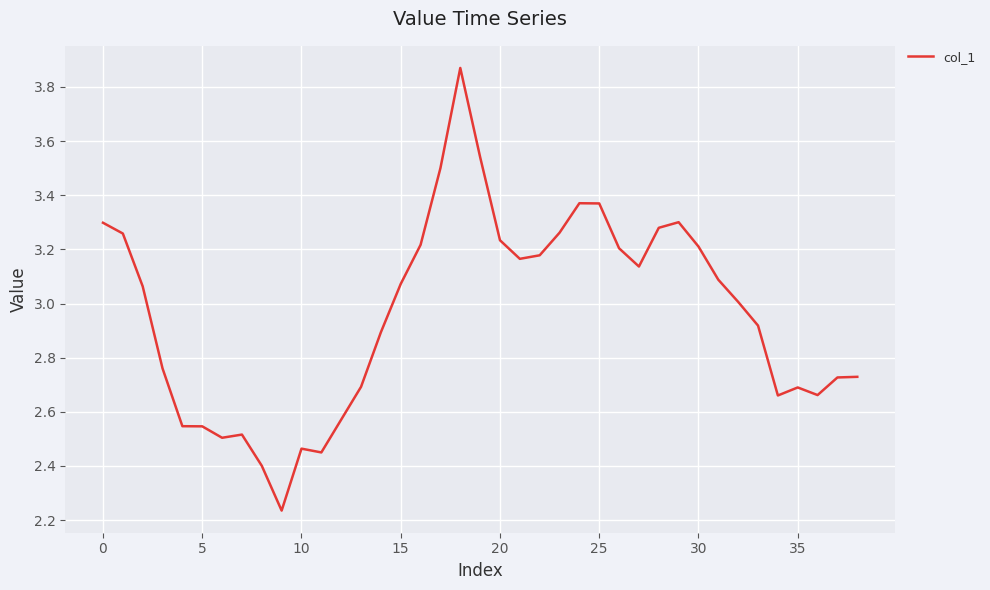

What is the difference between the maximum and minimum values?

1.6